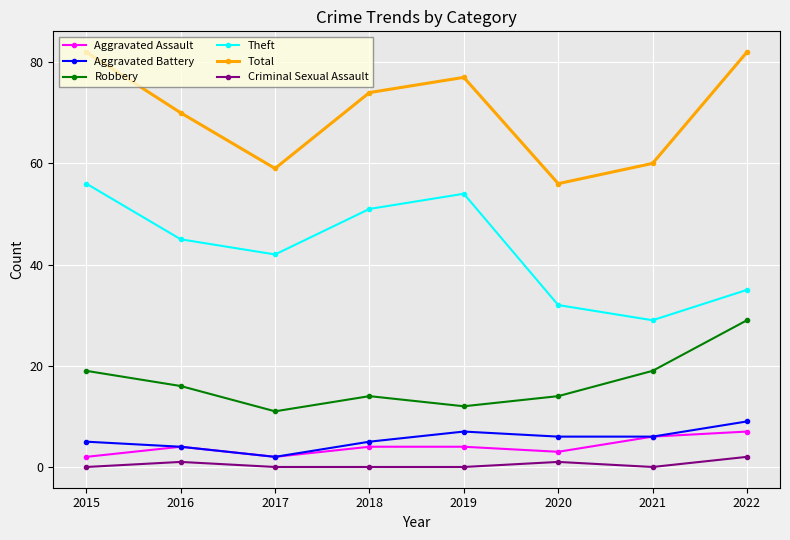

What are all the series names shown in the legend?

Aggravated Assault, Aggravated Battery, Robbery, Theft, Total, Criminal Sexual Assault